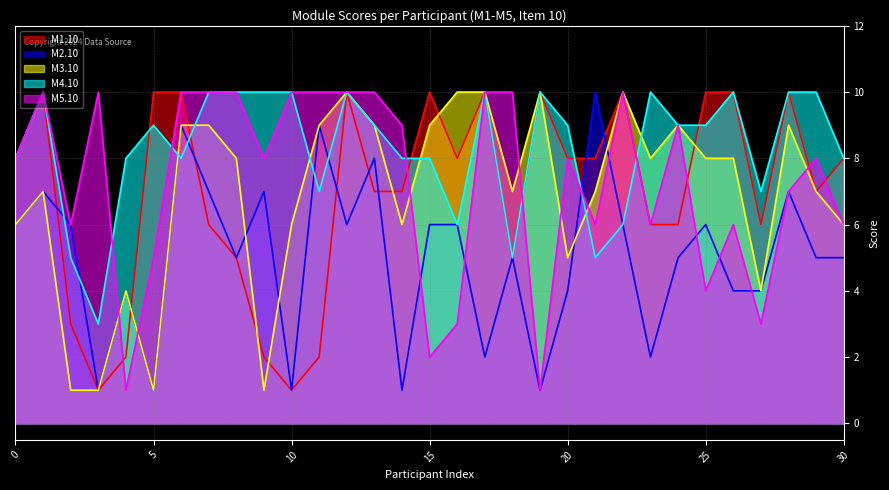

How many categories are shown in the chart?

31